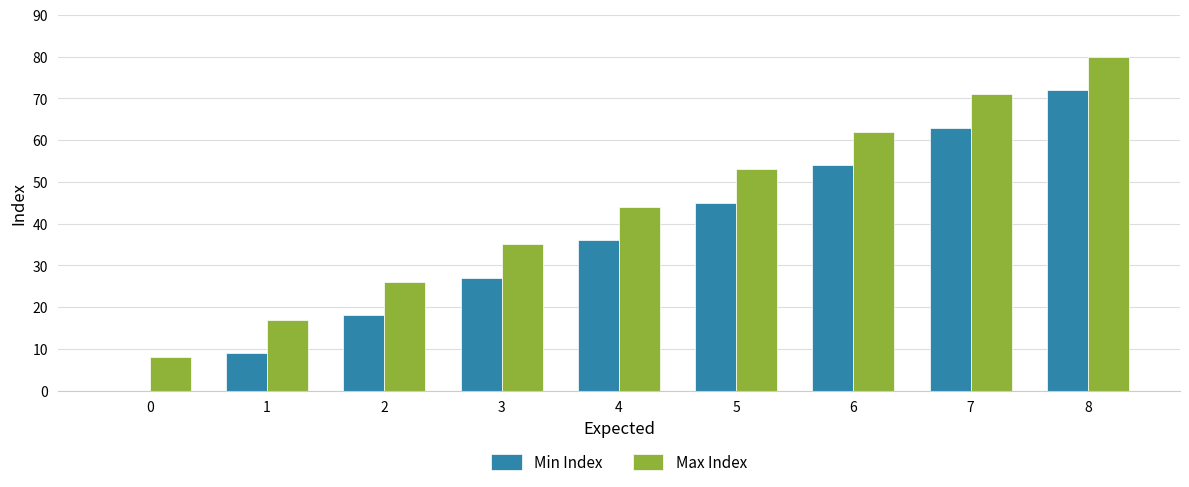

Are the bars grouped side by side (vs. stacked)?

Yes